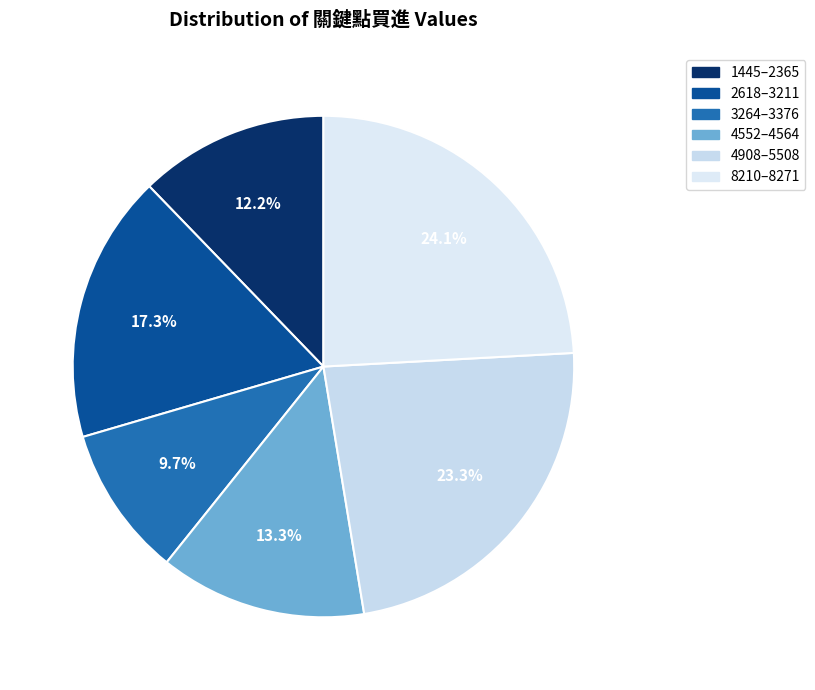

How many slices are in this pie chart?

6